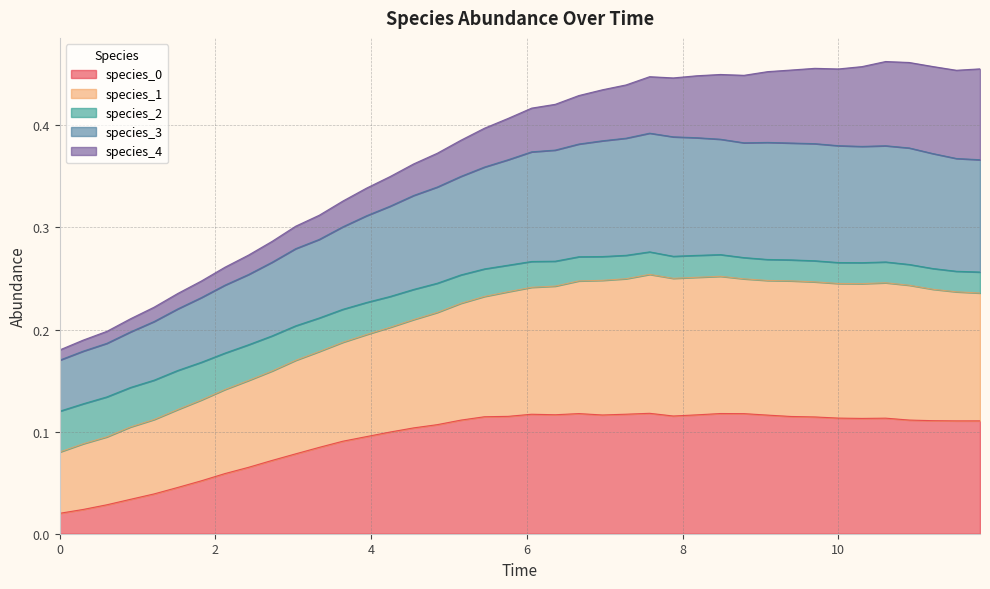

Does the chart have visible grid lines?

Yes